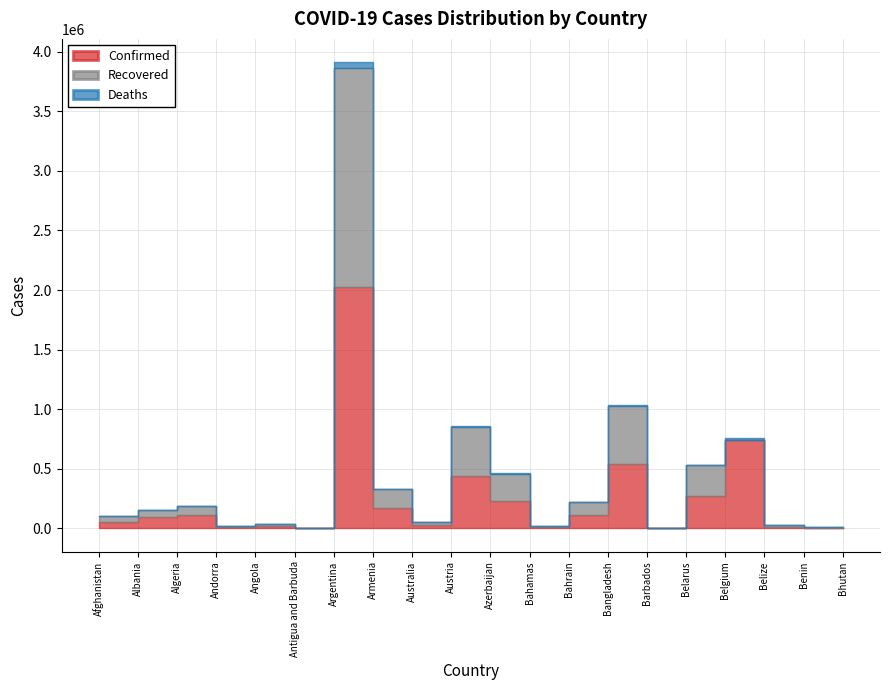

How many lines are shown in the chart?

3